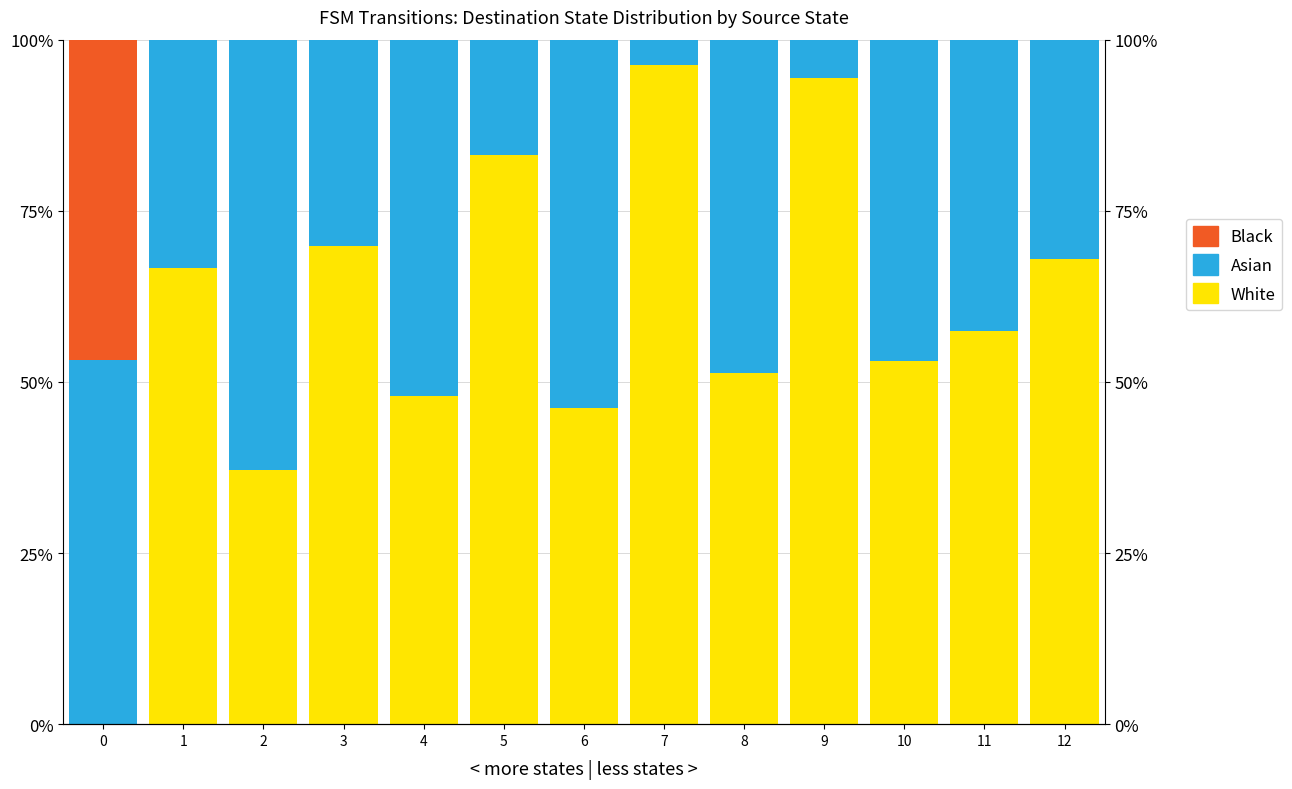

The Asian series shows 62.9 at 2. True or false?

True